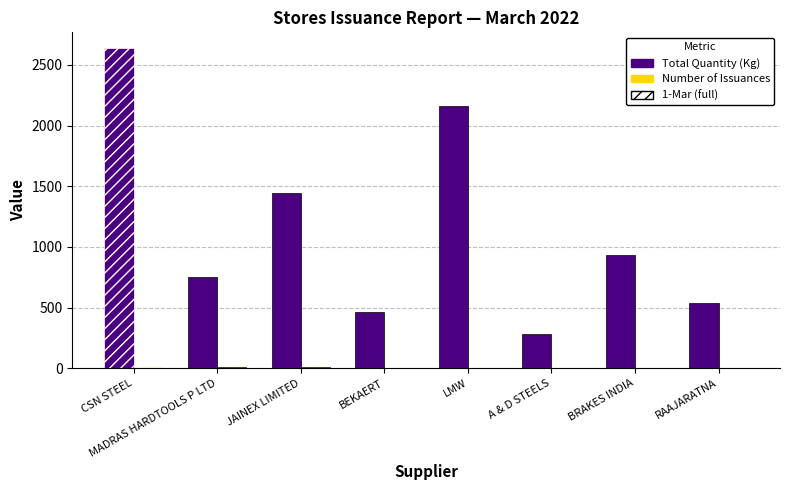

Is it true that Total Quantity (Kg) equals 73.3 at A & D STEELS?

False